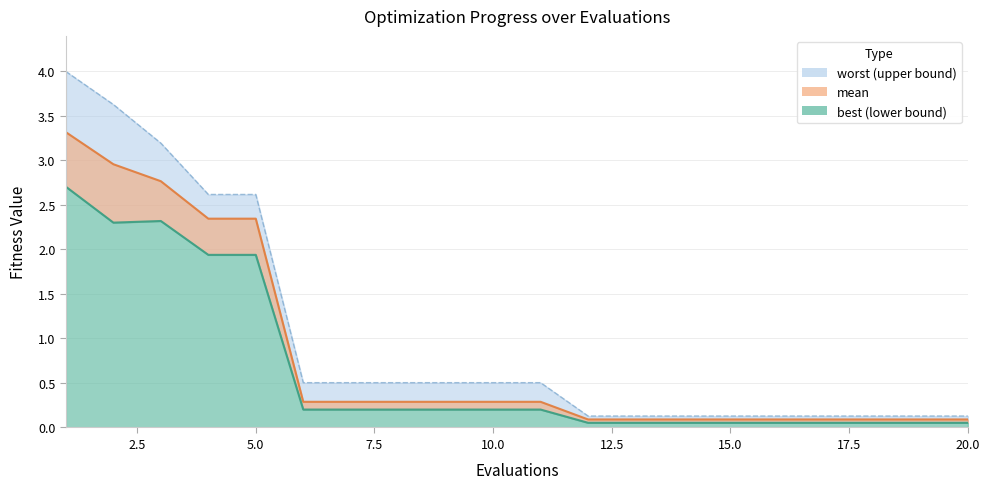

What is the sum of all worst values?

20.2